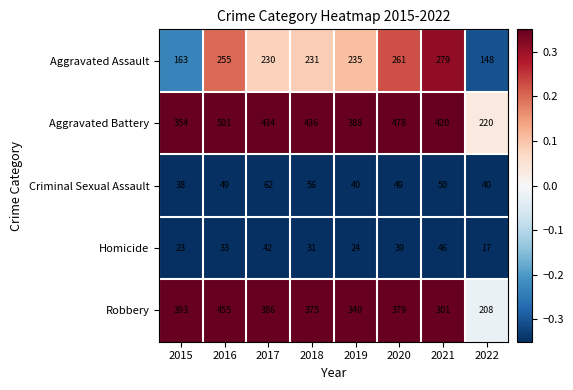

What is the total value across all series at 2020?

1206